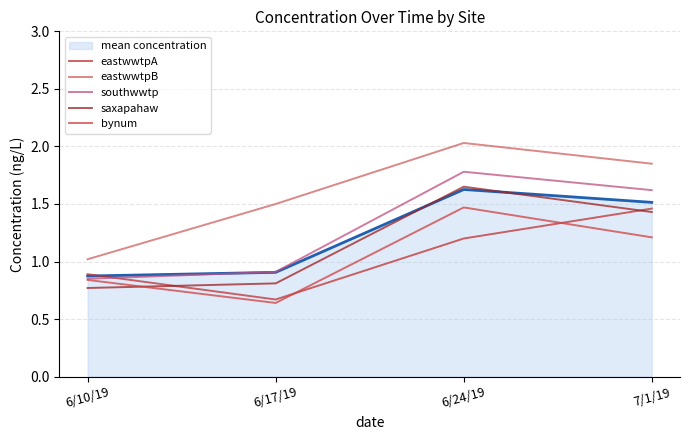

List the series in order of their peak value, lowest first.

eastwwtpA, bynum, saxapahaw, southwwtp, eastwwtpB